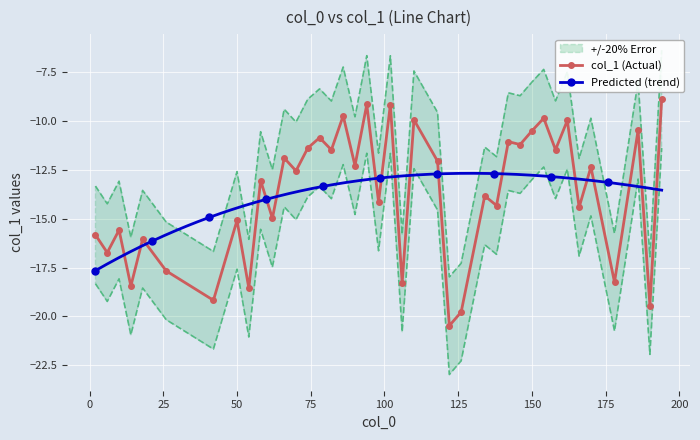

What is the maximum value for col_1 (Actual)?

-8.9